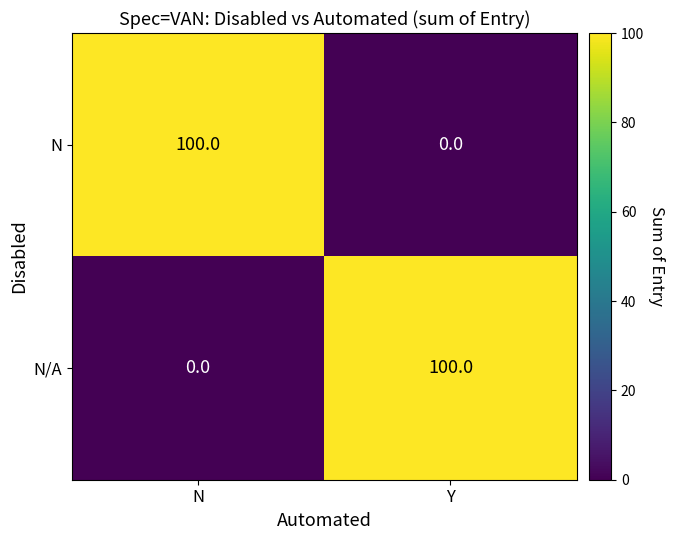

Reading right to left, what are all the values shown in this chart?

N: 0	100
N/A: 100	0